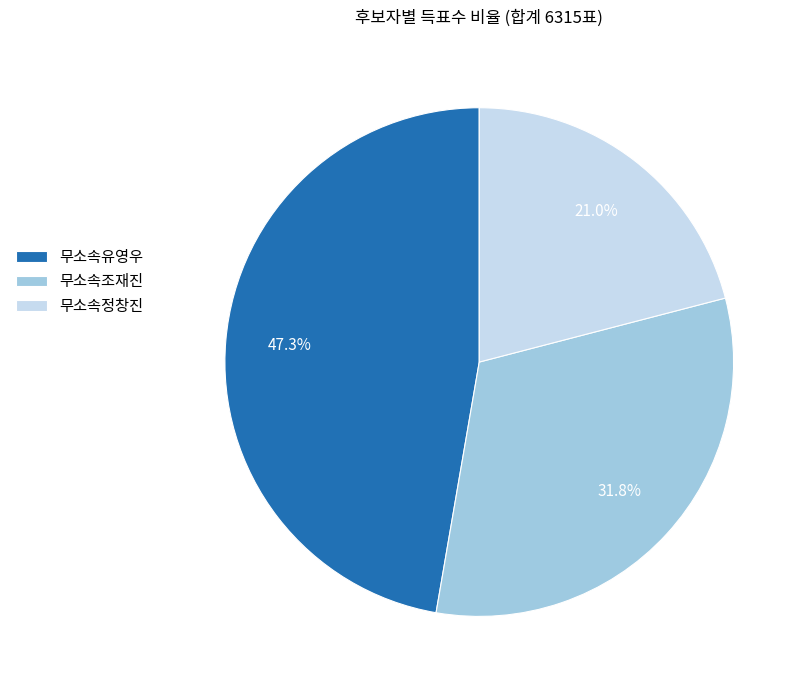

Is it true that 무소속정창진 is 21% of the pie?

True